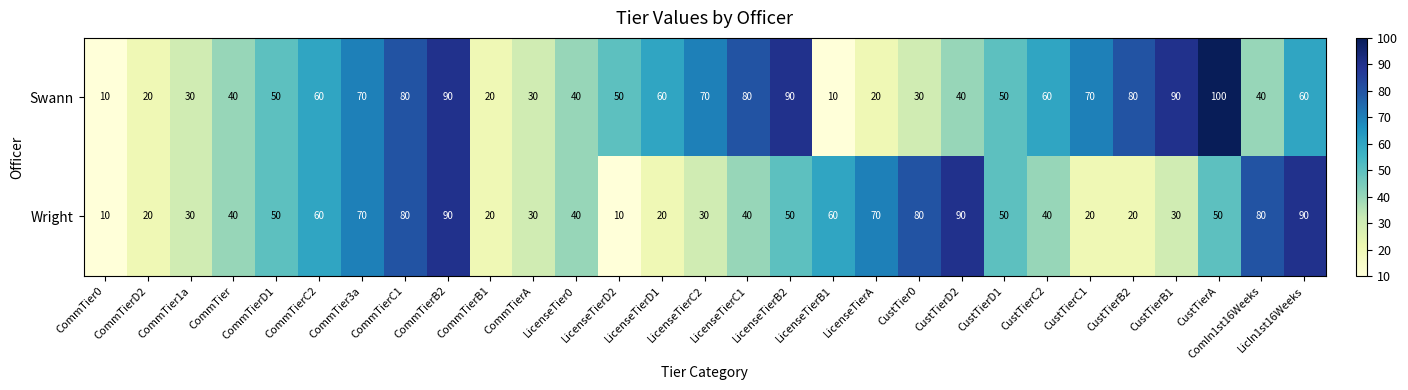

At LicenseTierC1, list the series in order from largest to smallest.

Swann, Wright